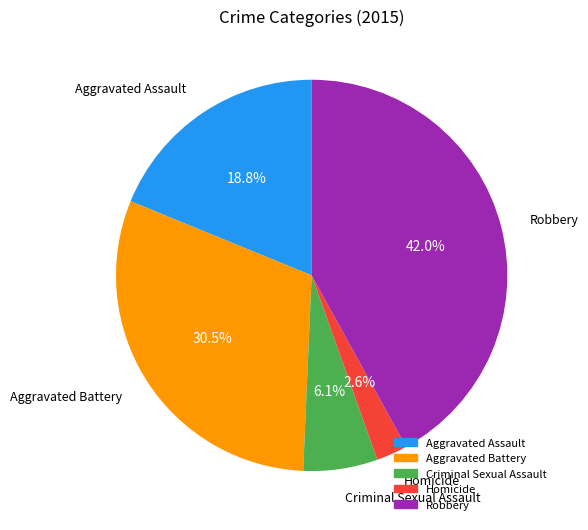

What is the ratio of the value at Homicide to the value at Robbery?

0.1